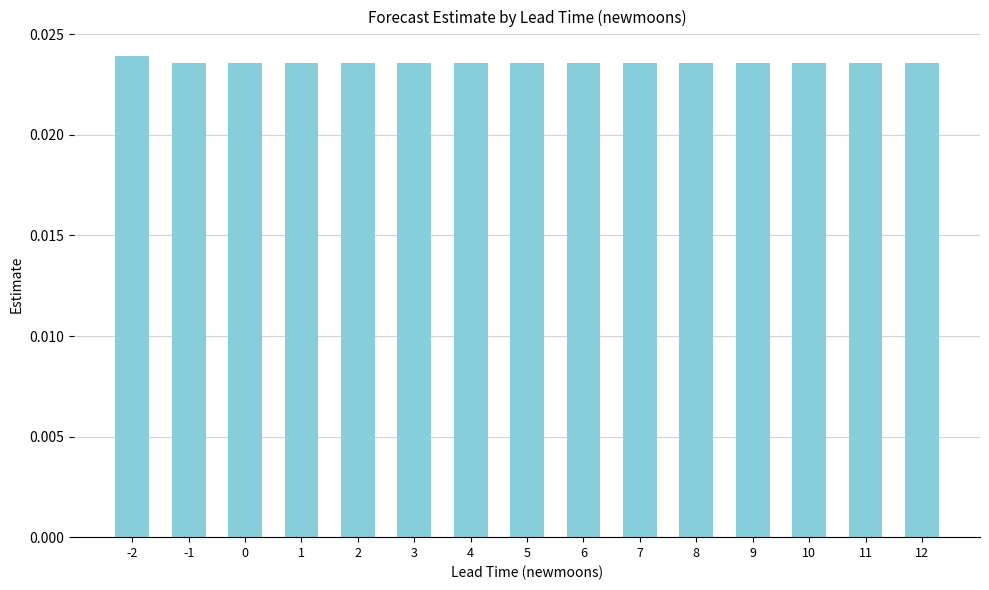

What is the sum of all values?

0.4